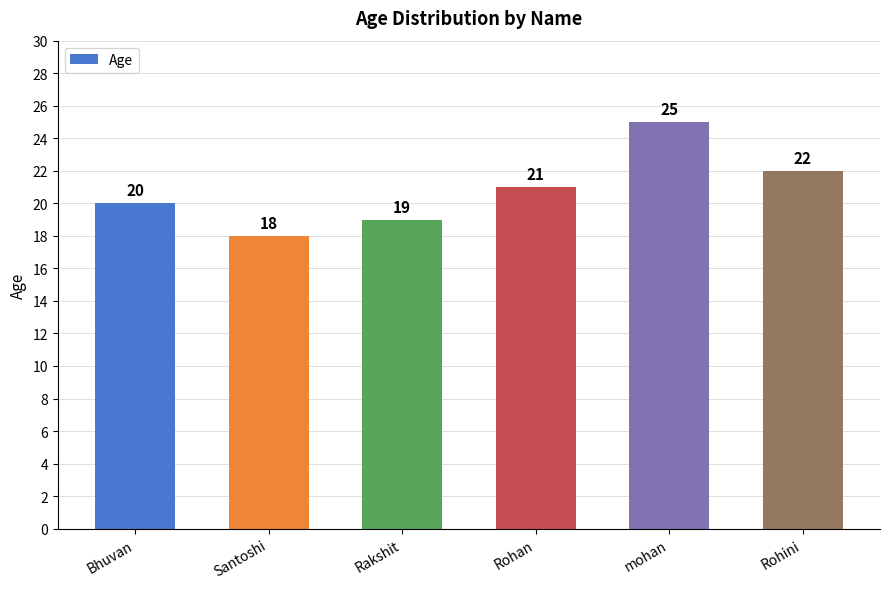

What value does the data have at Bhuvan?

20